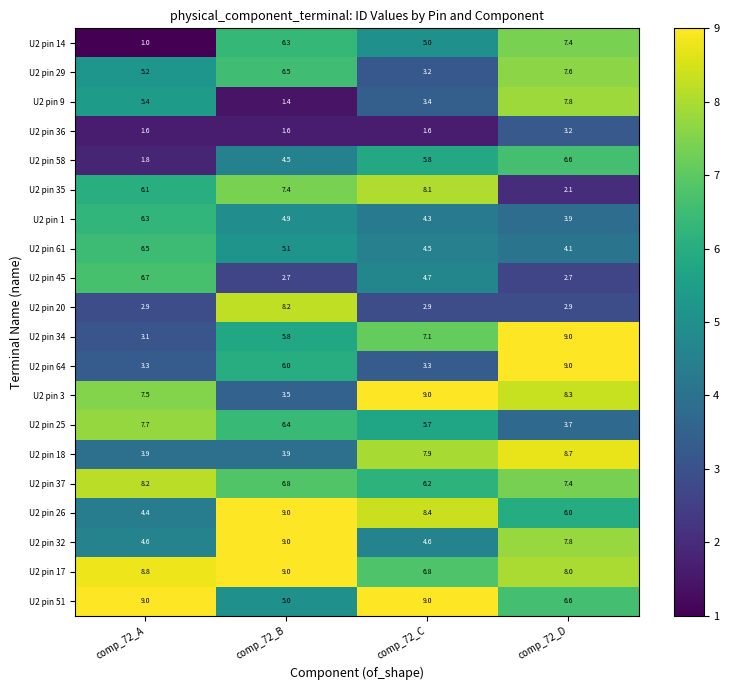

What is the difference between the U2 pin 58 values at comp_72_C and comp_72_D?

0.8